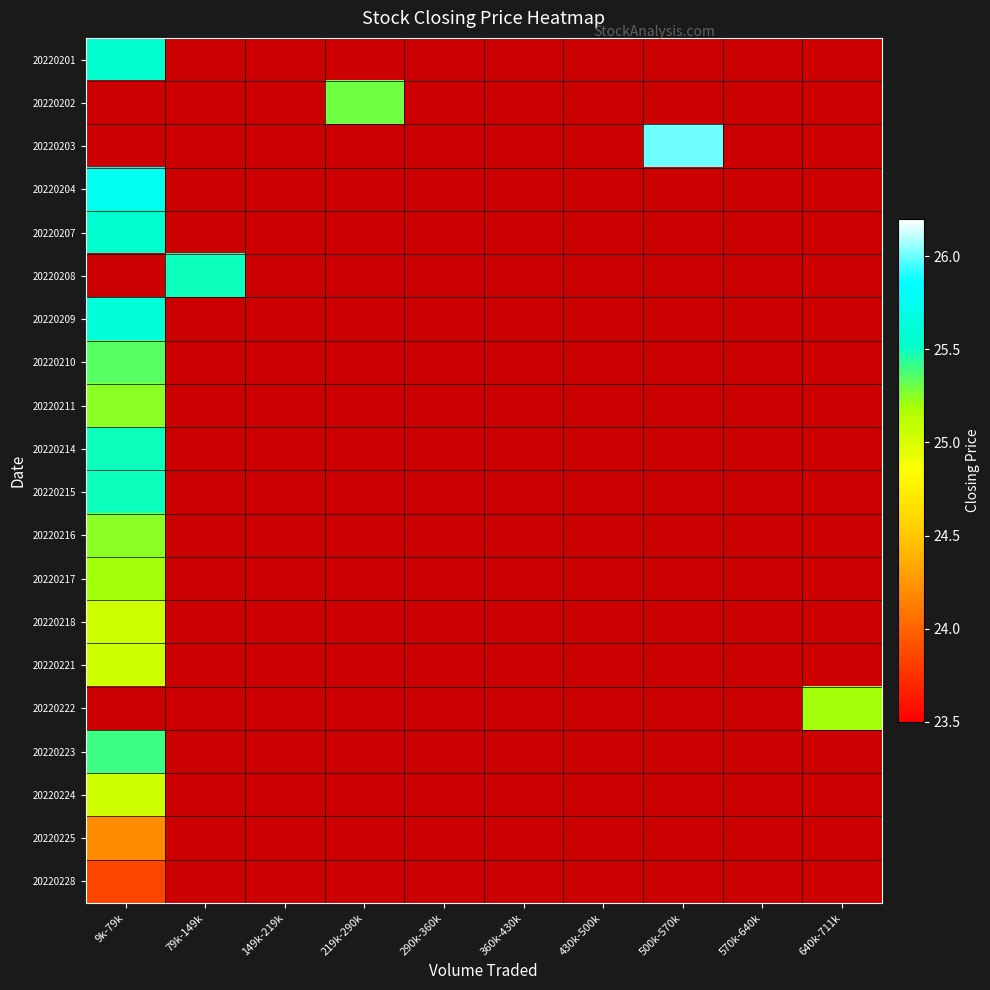

Which has a higher value, 290k-360k or 219k-290k?

219k-290k